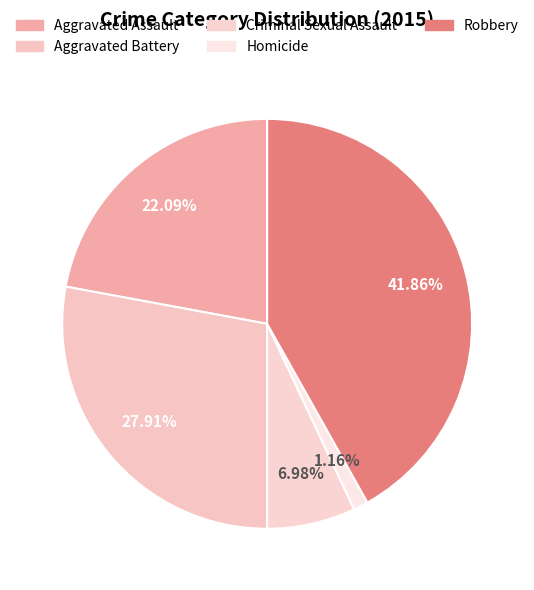

Rank the categories by value from lowest to highest.

Homicide, Criminal Sexual Assault, Aggravated Assault, Aggravated Battery, Robbery